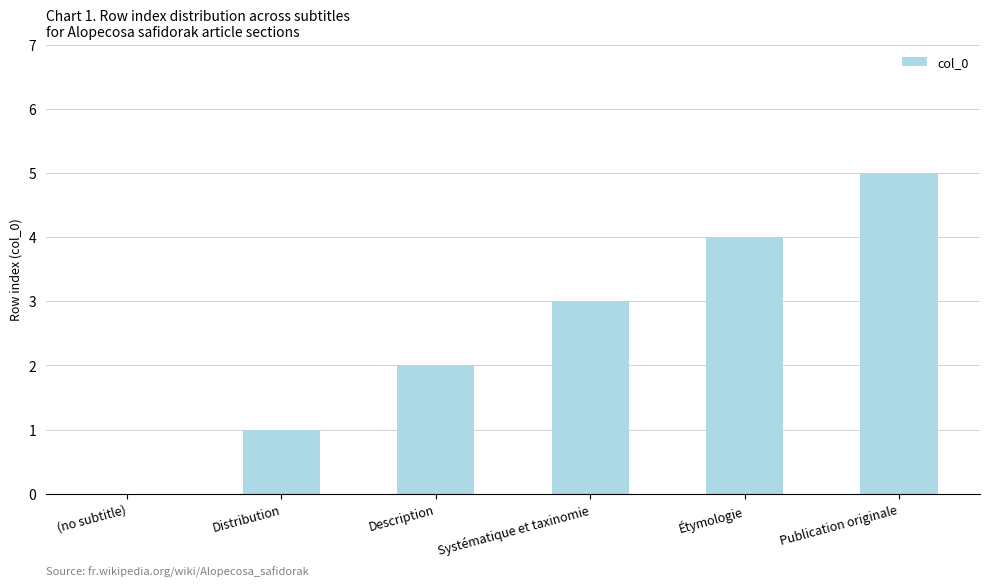

Reading right to left, list all the values displayed in this chart.

Publication originale=5	Étymologie=4	Systématique et taxinomie=3	Description=2	Distribution=1	(no subtitle)=0